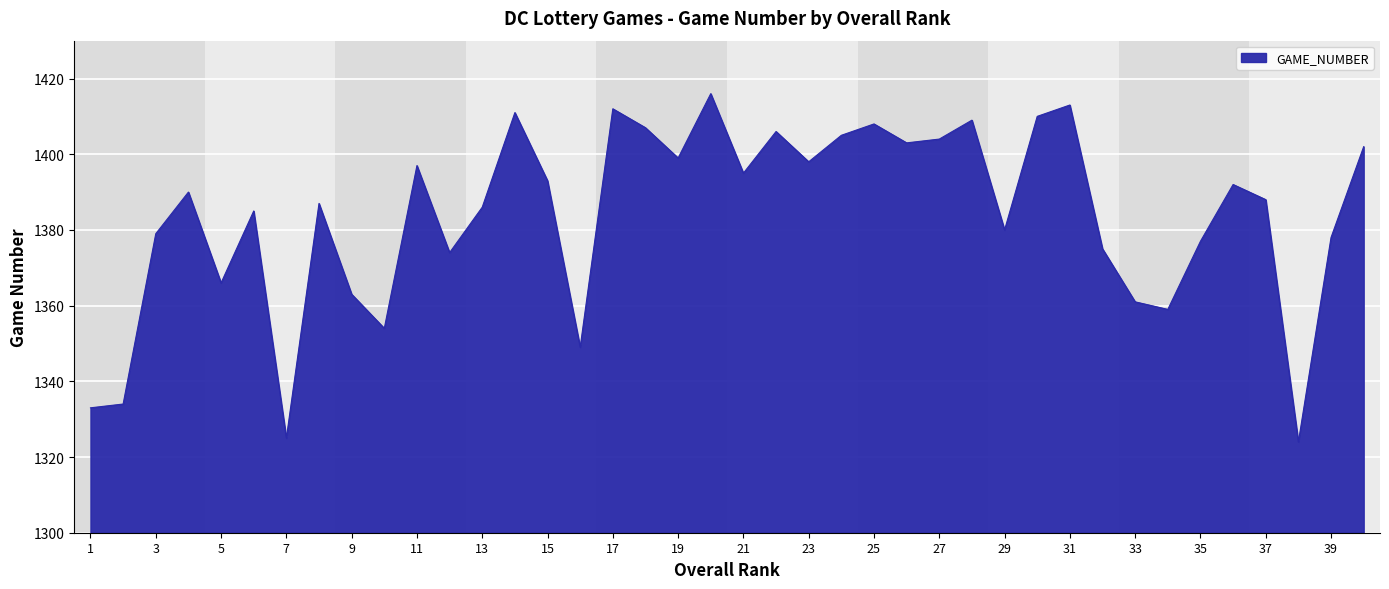

True or false: there are more than 2 points higher than both neighbors.

True